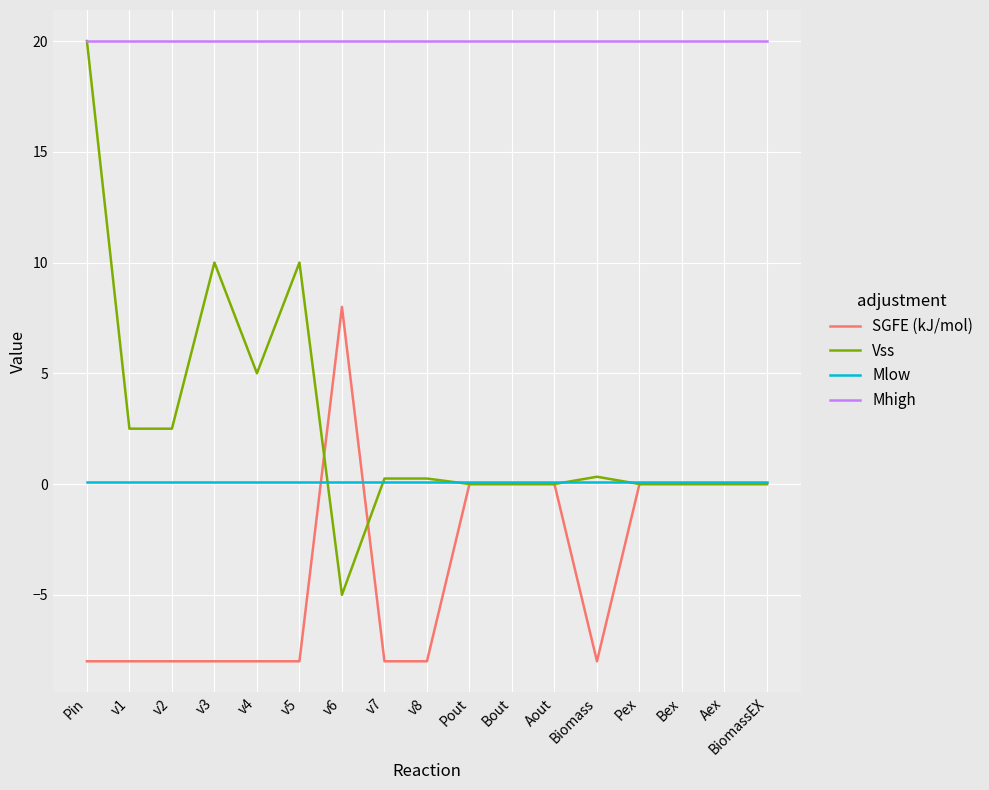

Which series has the largest total across all categories?

Mhigh